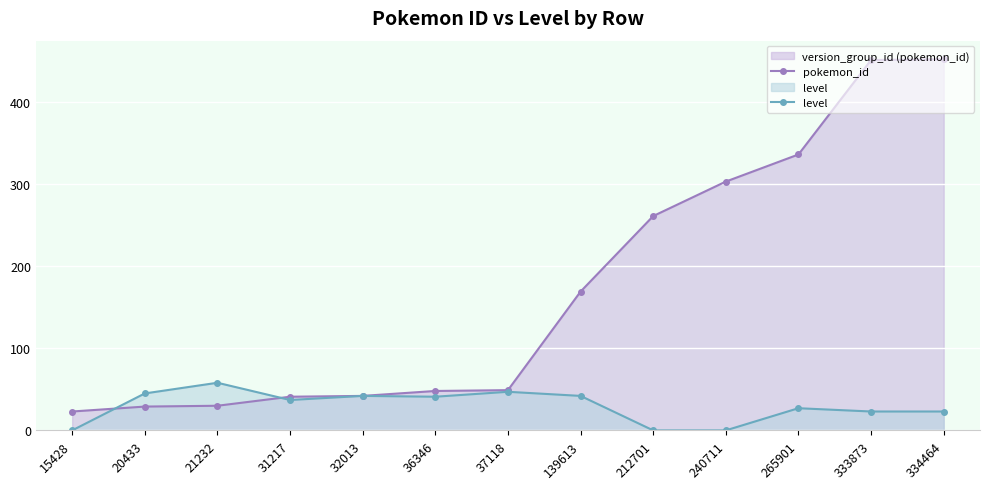

Between 265901 and 334464, which is larger?

334464